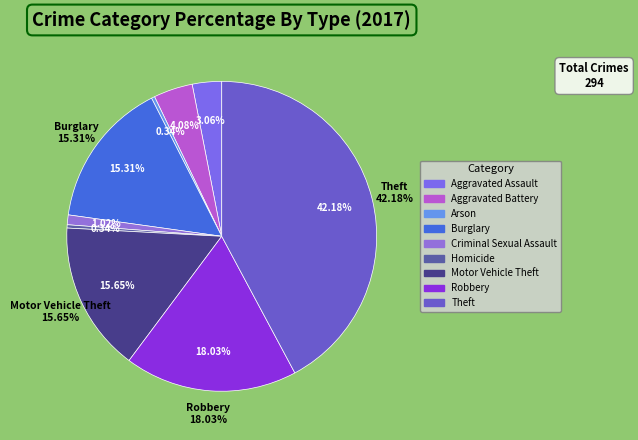

How many segments does this pie chart have?

9